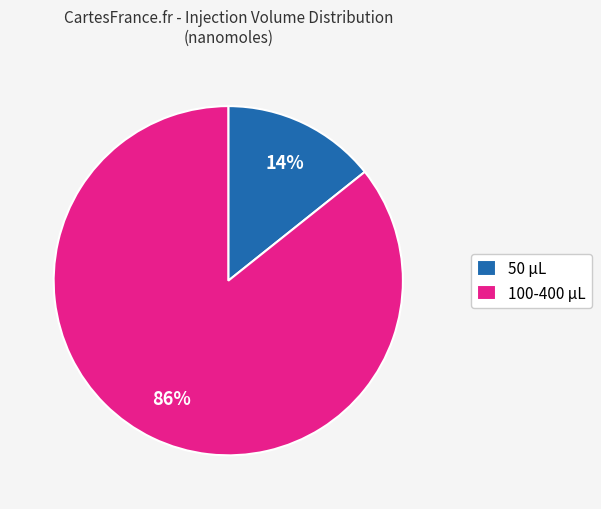

Is there a majority slice in this chart?

Yes